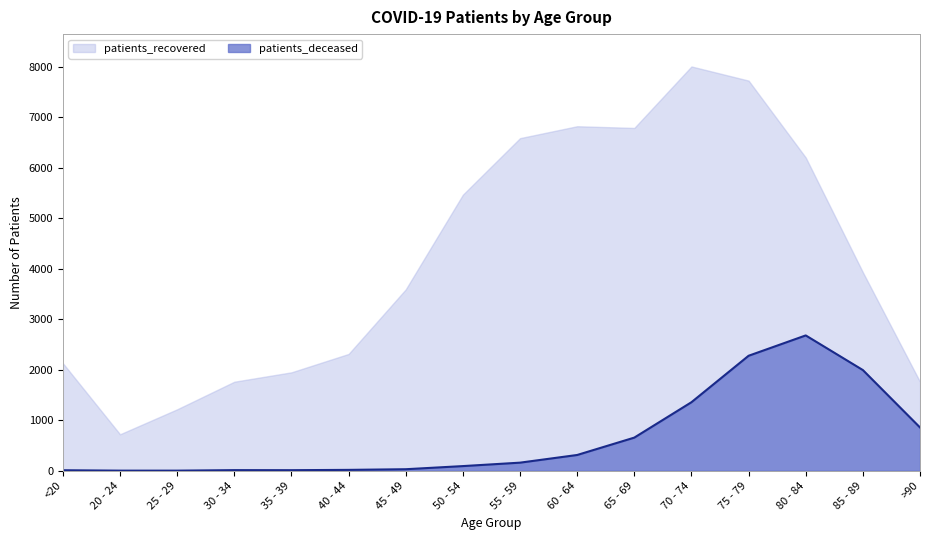

How many points are lower than both their immediate neighbors (excluding endpoints)?

1